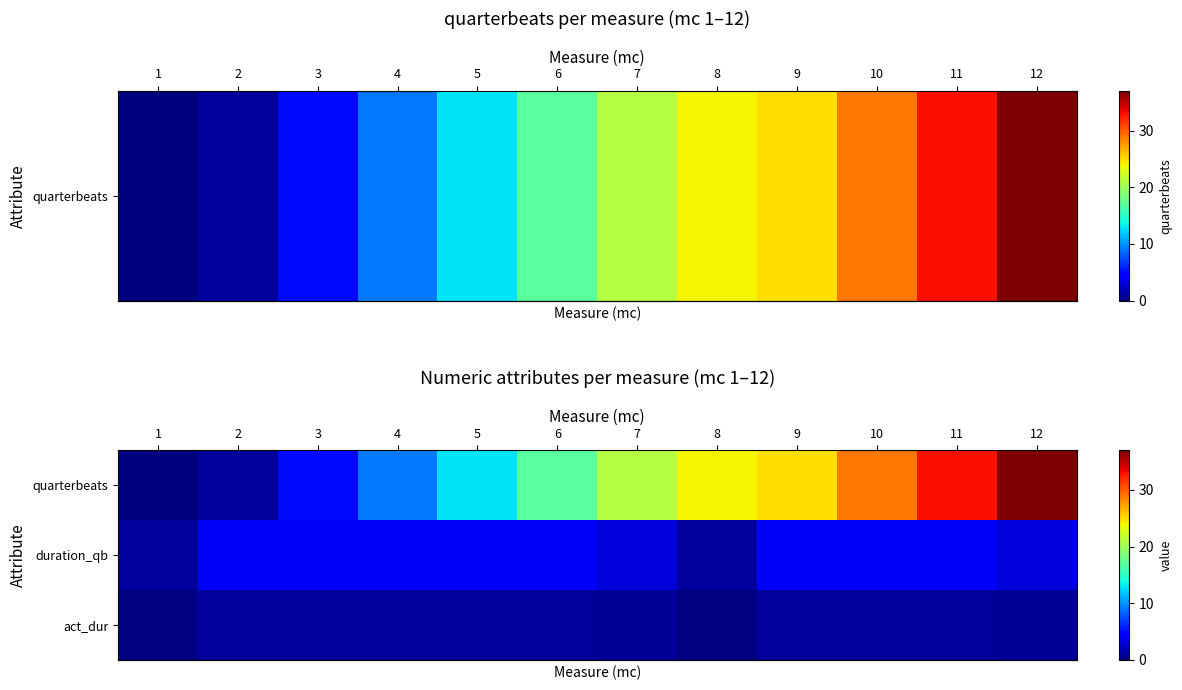

Reading left to right, transcribe all the data shown in this chart.

row_0: 0.0	1.0	5.0	9.0	13.0	17.0	21.0	24.0	25.0	29.0	33.0	37.0
row_1: 1.0	4.0	4.0	4.0	4.0	4.0	3.0	1.0	4.0	4.0	4.0	3.0
row_2: 0.2	1.0	1.0	1.0	1.0	1.0	0.8	0.2	1.0	1.0	1.0	0.8